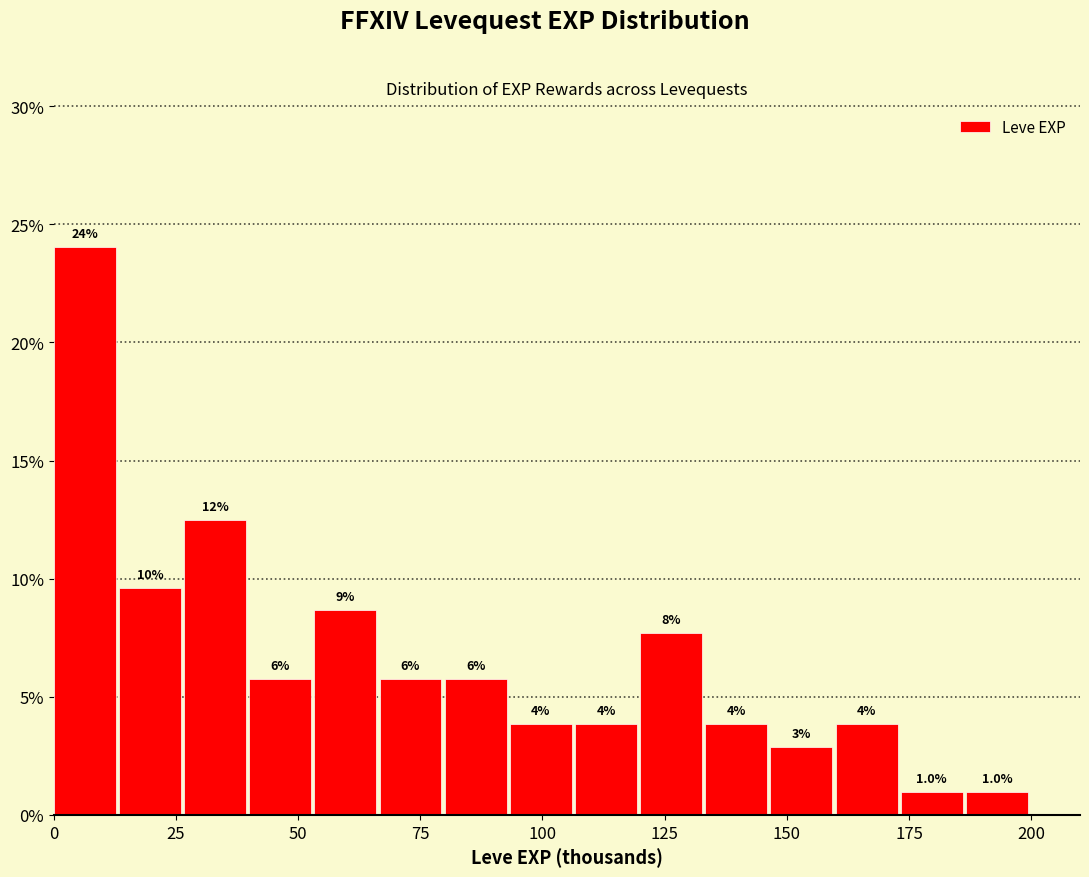

Around what value on the x-axis is the tallest bar? Give the approximate position of its centre, as read against the axis.

5